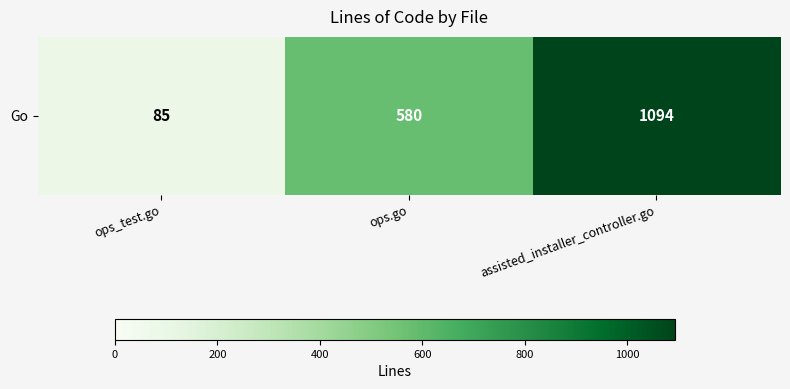

True or false: the data shows 580 at ops.go.

True